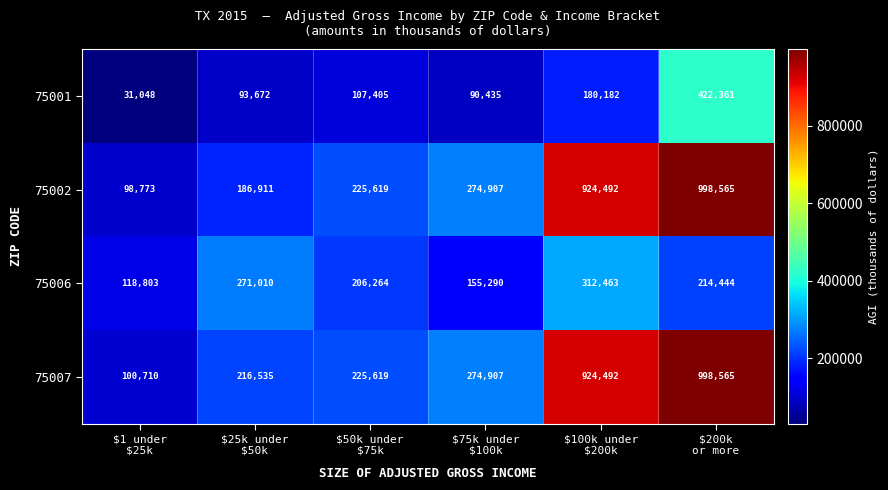

Which series has the widest spread of values?

75002